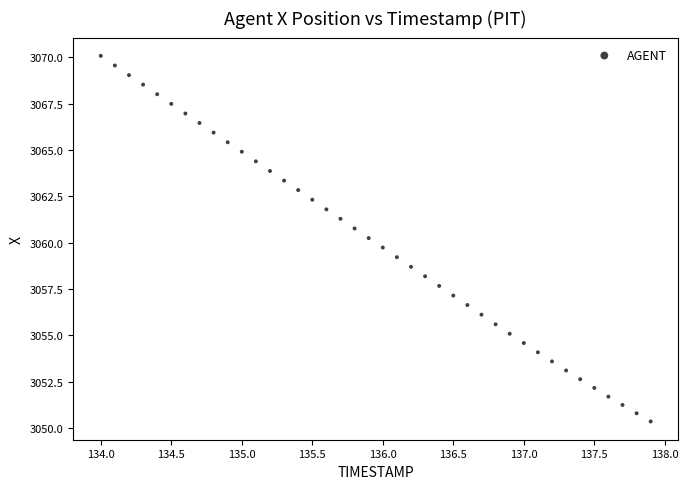

What is the range of Y values (max minus min)?

19.7